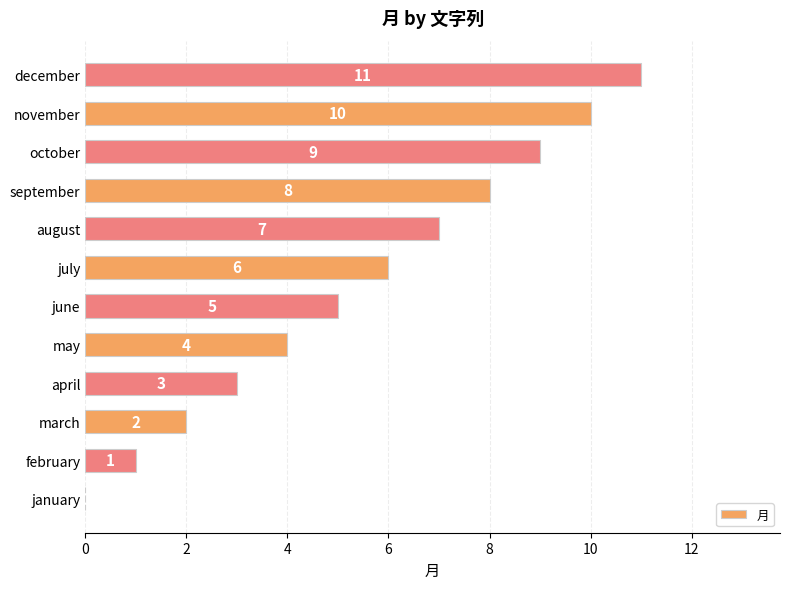

What is the sum of the values at june and october?

14